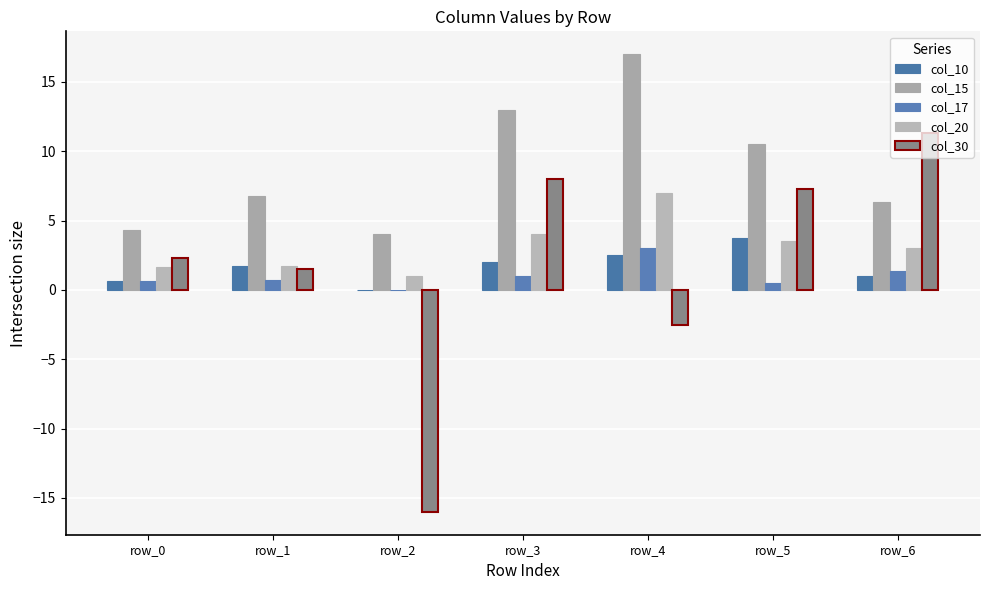

Between row_3 and row_0, which is larger?

row_3